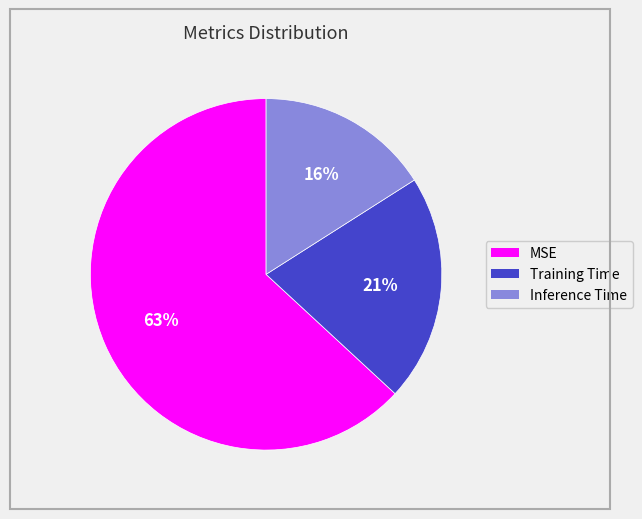

Rank the categories by value from lowest to highest.

Inference Time, Training Time, MSE